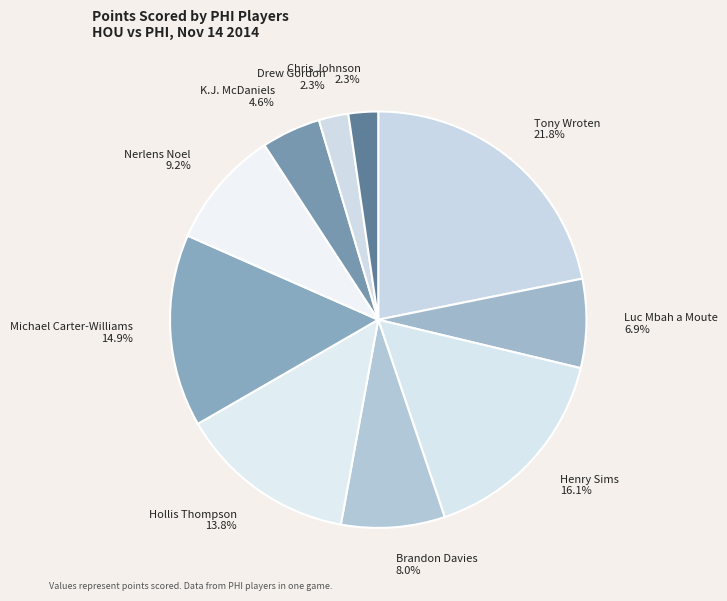

Is there any slice that represents more than half of the pie?

No